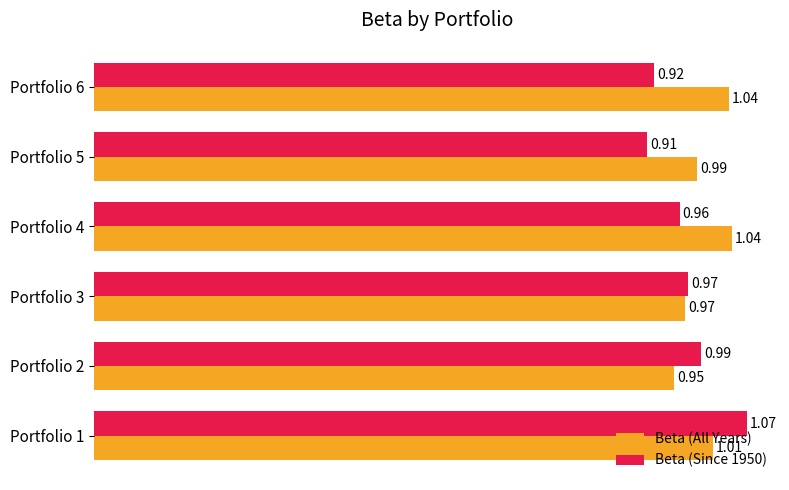

Which series changed the most between Portfolio 2 and Portfolio 6?

Beta (All Years)